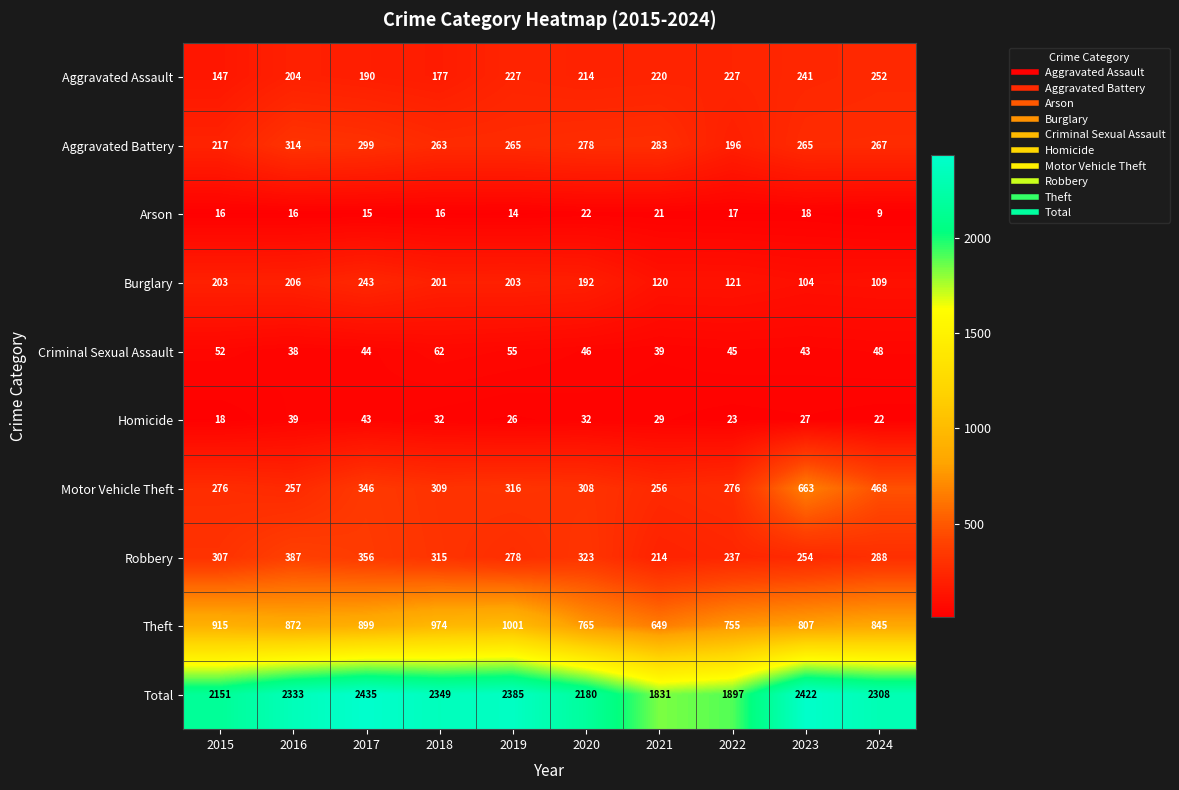

The Aggravated Battery series shows 420 at 2017. True or false?

False